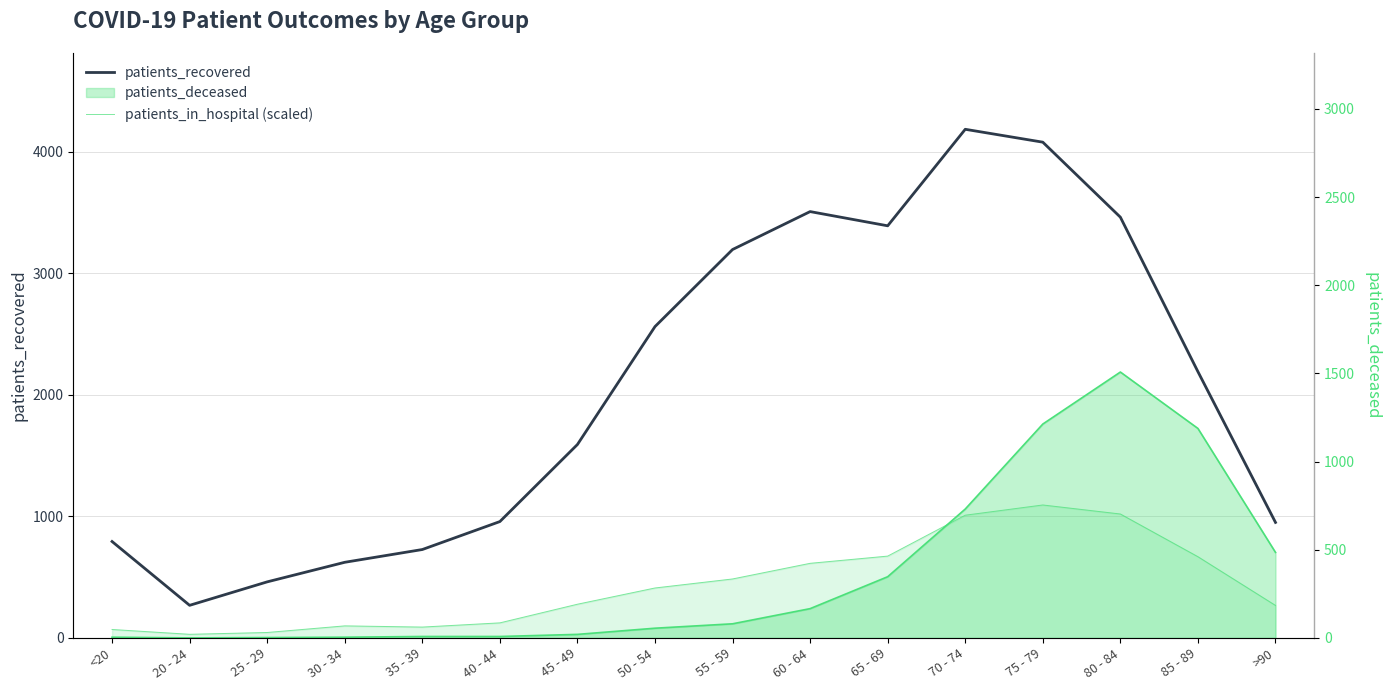

How many data points in patients_deceased are above 80?

7